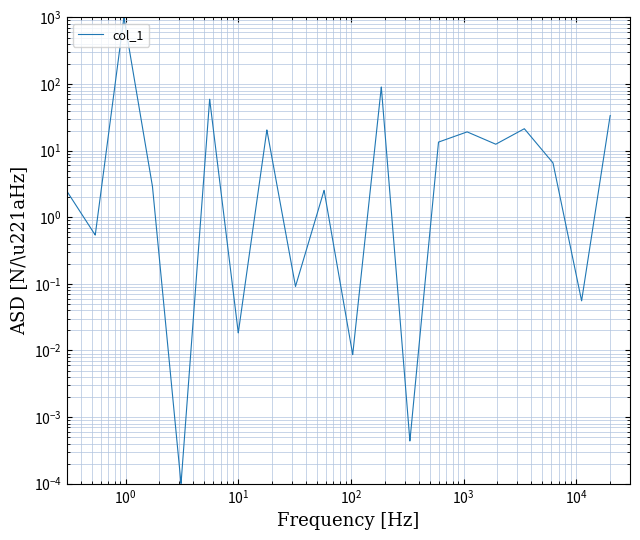

Reading right to left, transcribe all the data shown in this chart.

33.7	33.7	0.1	0.1	6.5	6.5	21.3	21.3	12.5	12.5	19.1	19.1	13.5	13.5	0.0	0.0	90.3	90.3	0.0	0.0	2.5	2.5	0.1	0.1	20.5	20.5	0.0	0.0	59.1	59.1	0.0	0.0	2.9	2.9	1000.0	1000.0	0.5	0.5	2.5	2.5